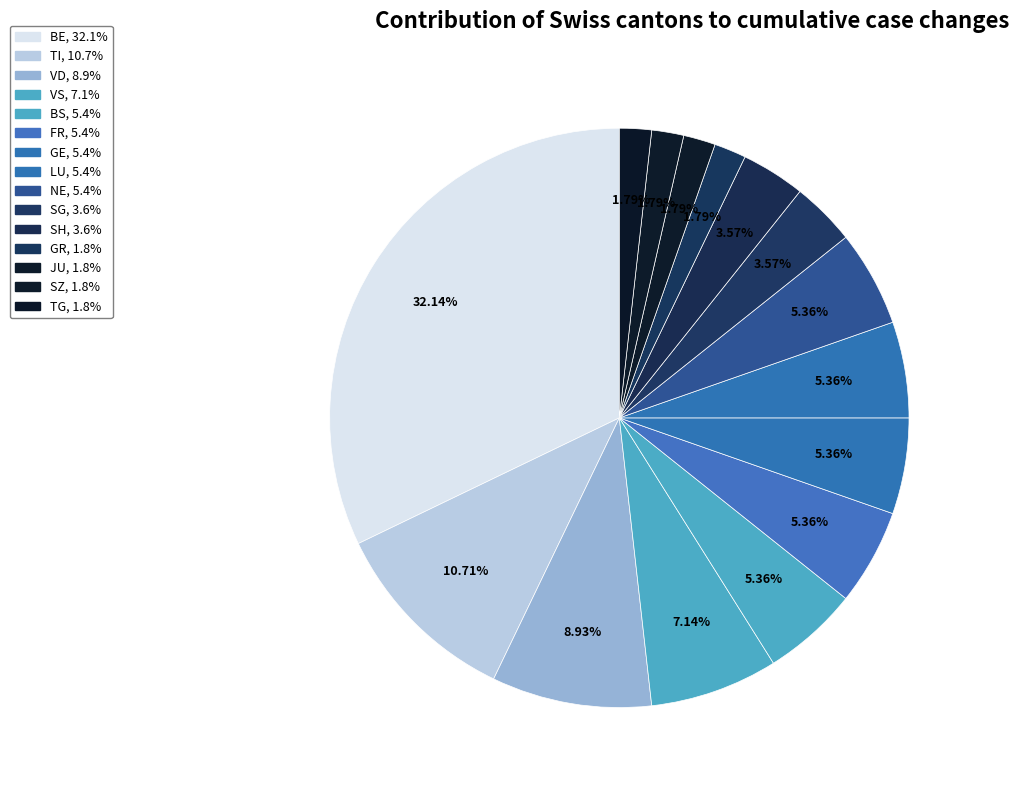

Count the number of slices in the pie.

15